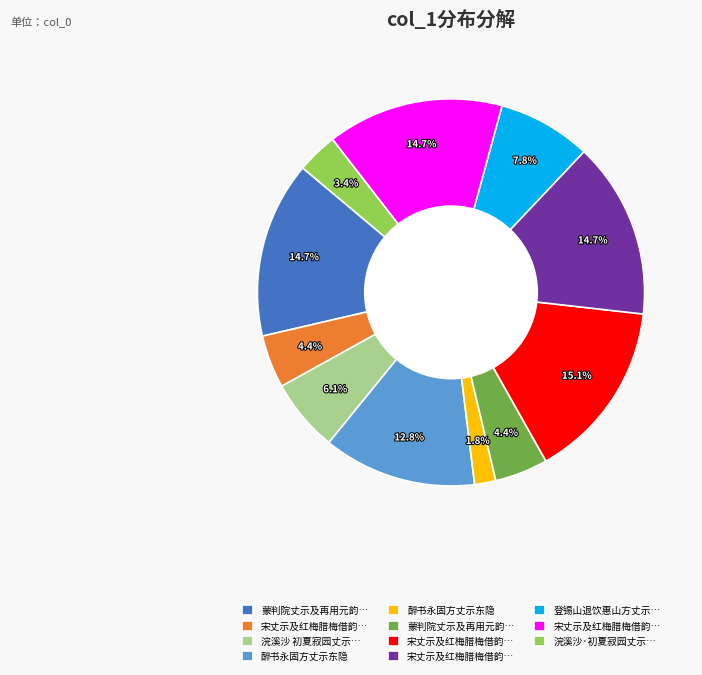

Does any single category account for the majority?

No